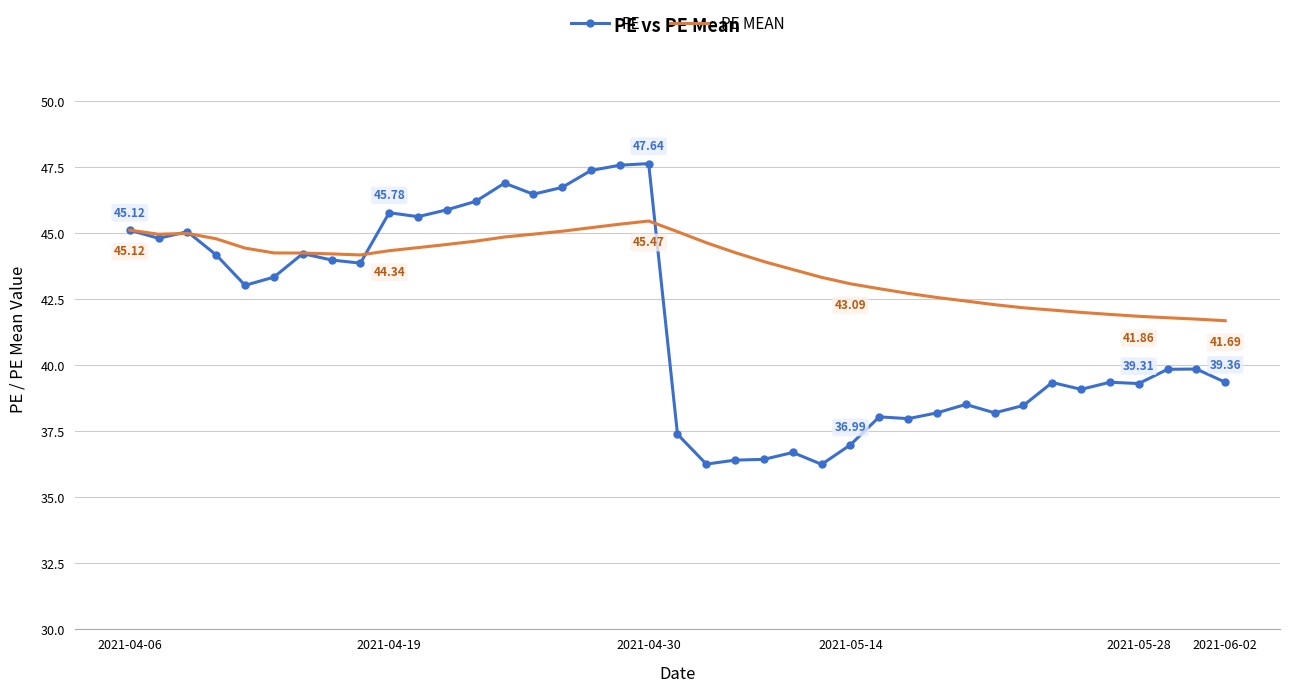

What is the sum of all PE MEAN values?

1706.4